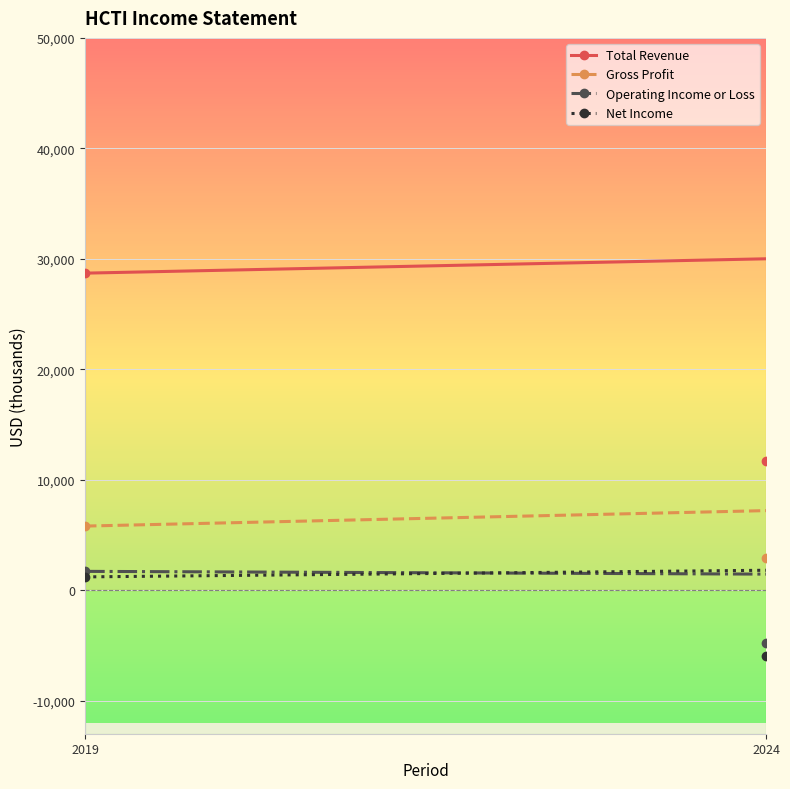

What is the difference between the Gross Profit values at 2024 and 2019?

2800